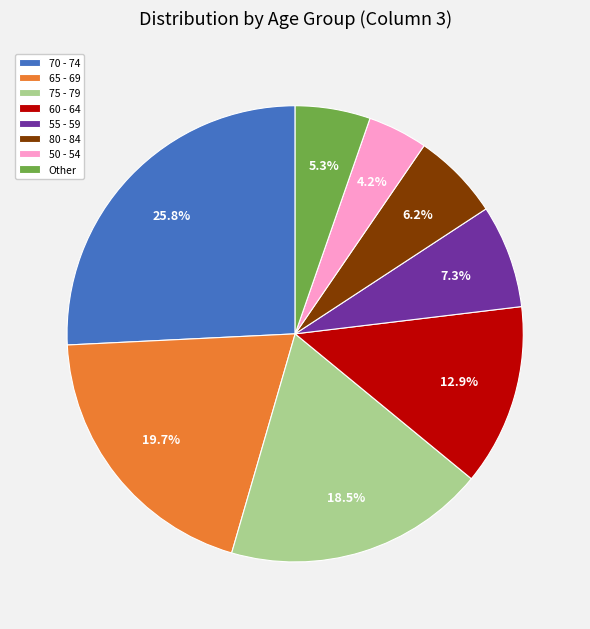

What is the ratio of the value at 75 - 79 to the value at 55 - 59?

2.5